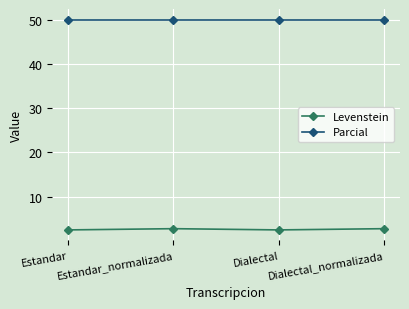

The value of Levenstein at Estandar is 2.5. True or false?

True